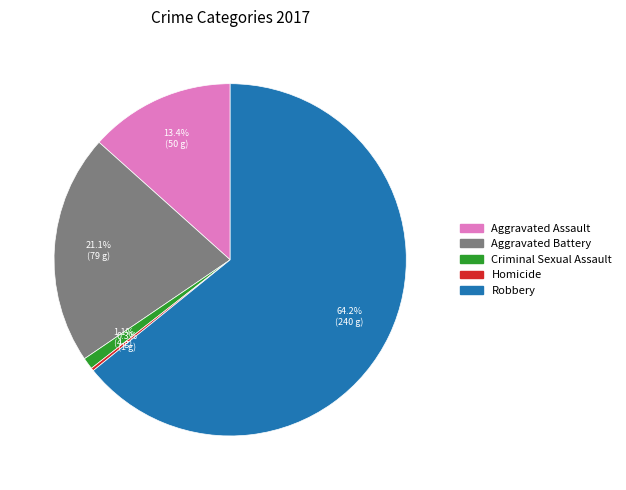

What percentage is the Robbery slice, to the nearest percent?

64%